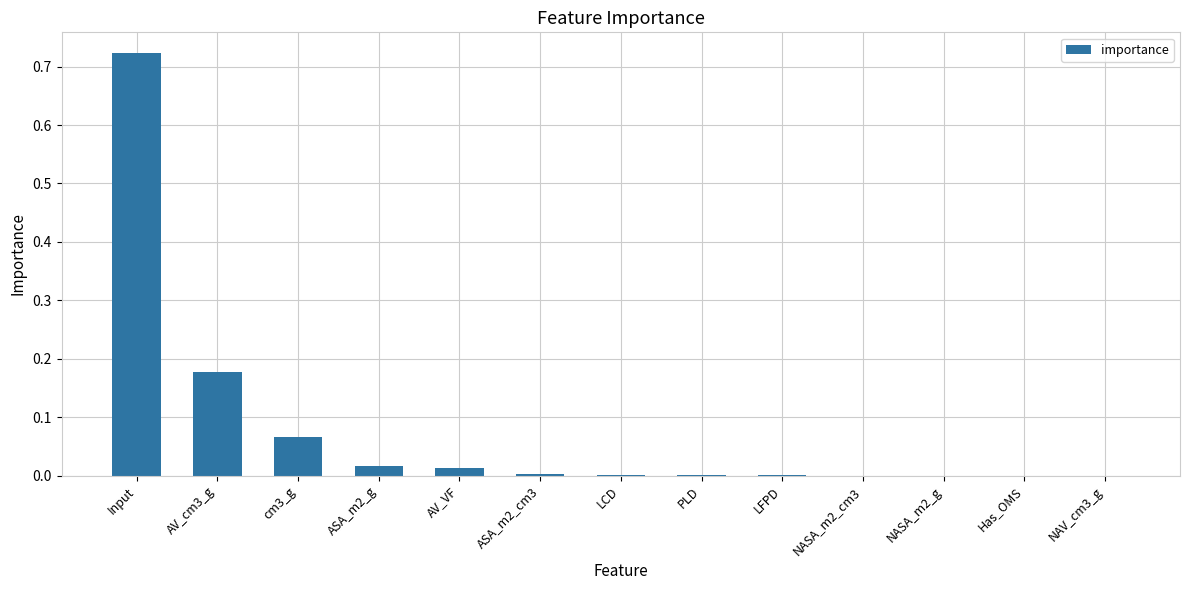

Which category has the highest value across all series?

Input